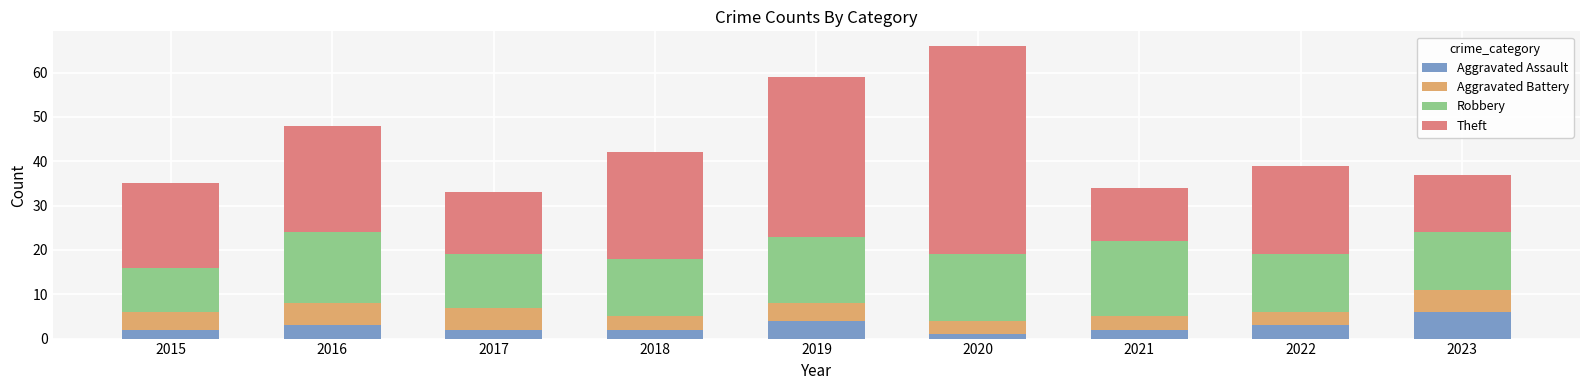

At which category is the sum across all series the highest?

2020